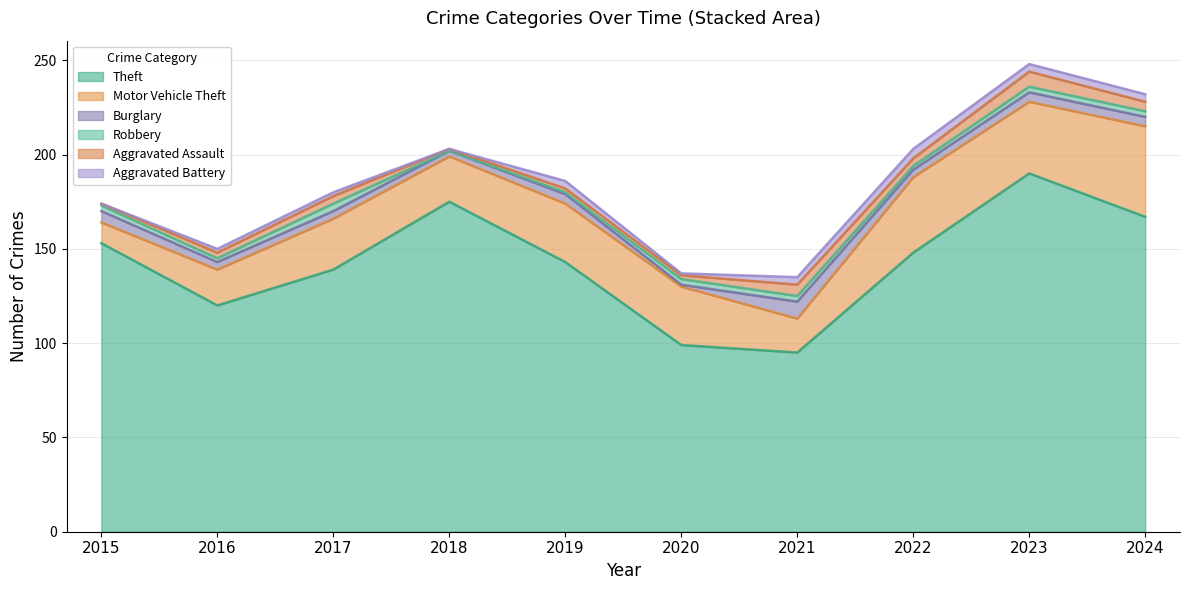

What are all the series names shown in the legend?

Theft, Motor Vehicle Theft, Burglary, Robbery, Aggravated Assault, Aggravated Battery